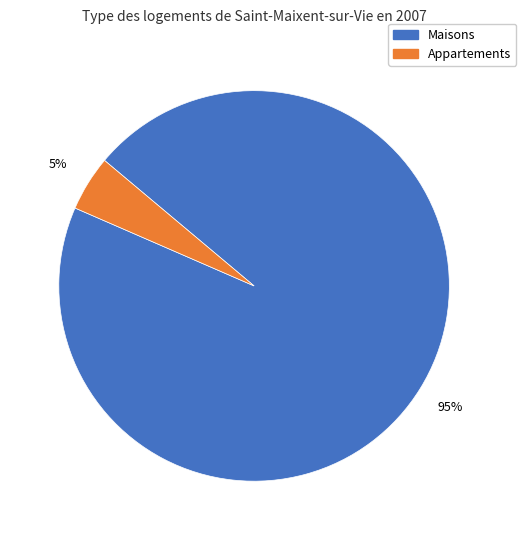

How many slices are in this pie chart?

2